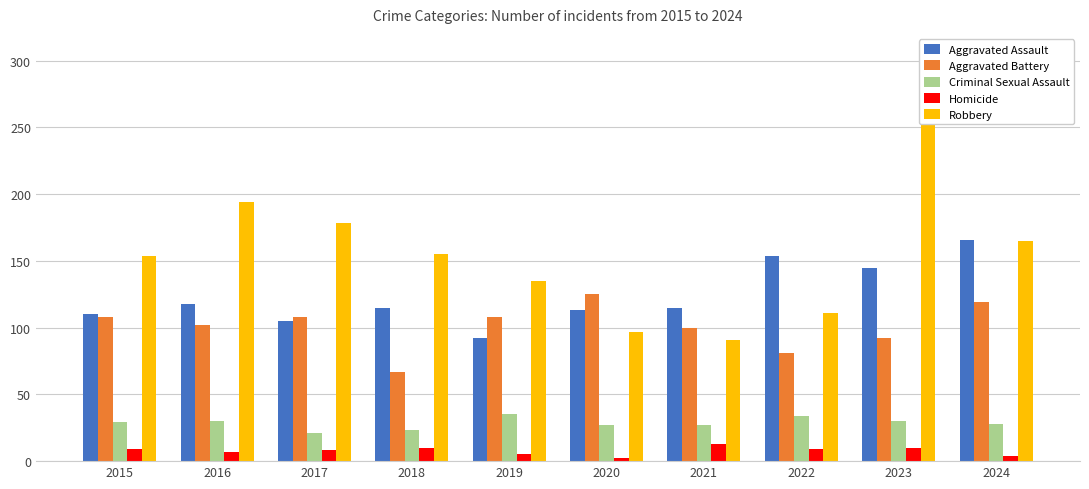

Which series has the largest total across all categories?

Robbery